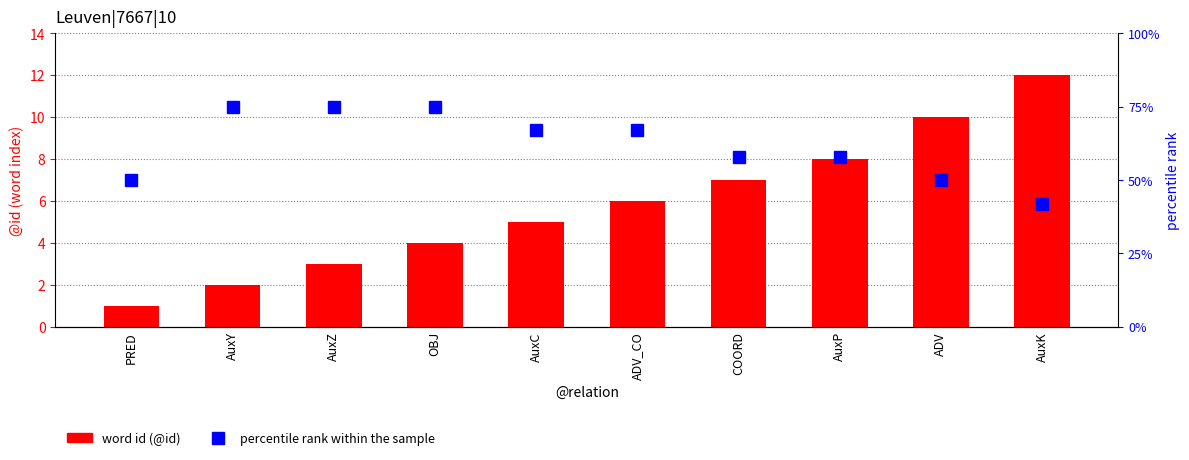

Reading left to right, extract all data points from this chart.

word id: 1	2	3	4	5	6	7	8	10	12
percentile rank within the sample: 50	75	75	75	67	67	58	58	50	42